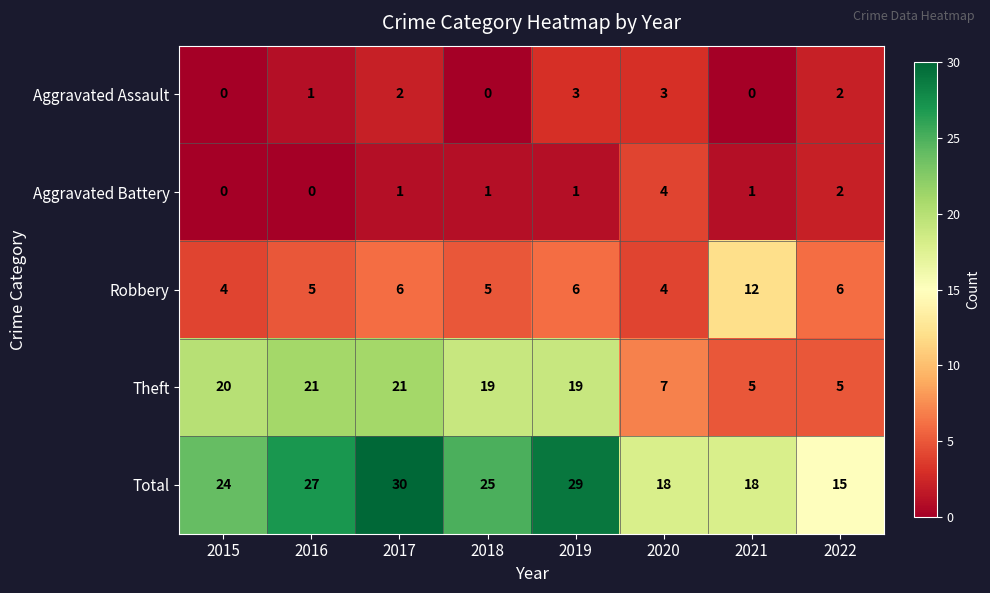

What is the sum of the Aggravated Assault values at 2016 and 2020?

4